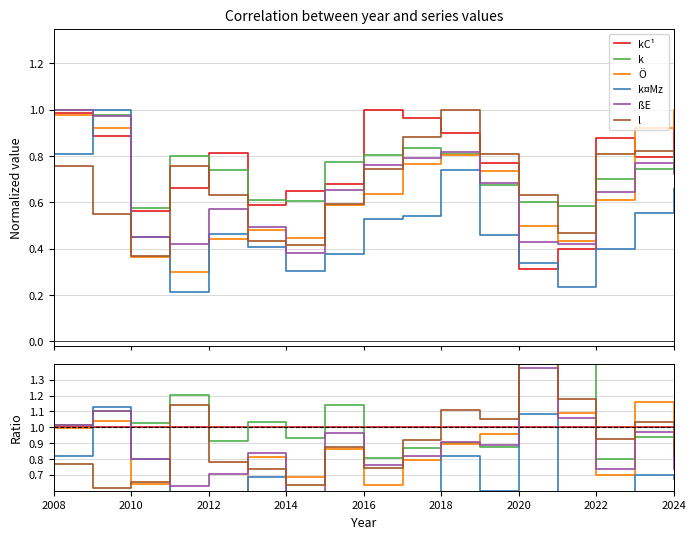

What are all the series names shown in the legend?

kC¹, k, Ö, k¤Mz, ßE, l